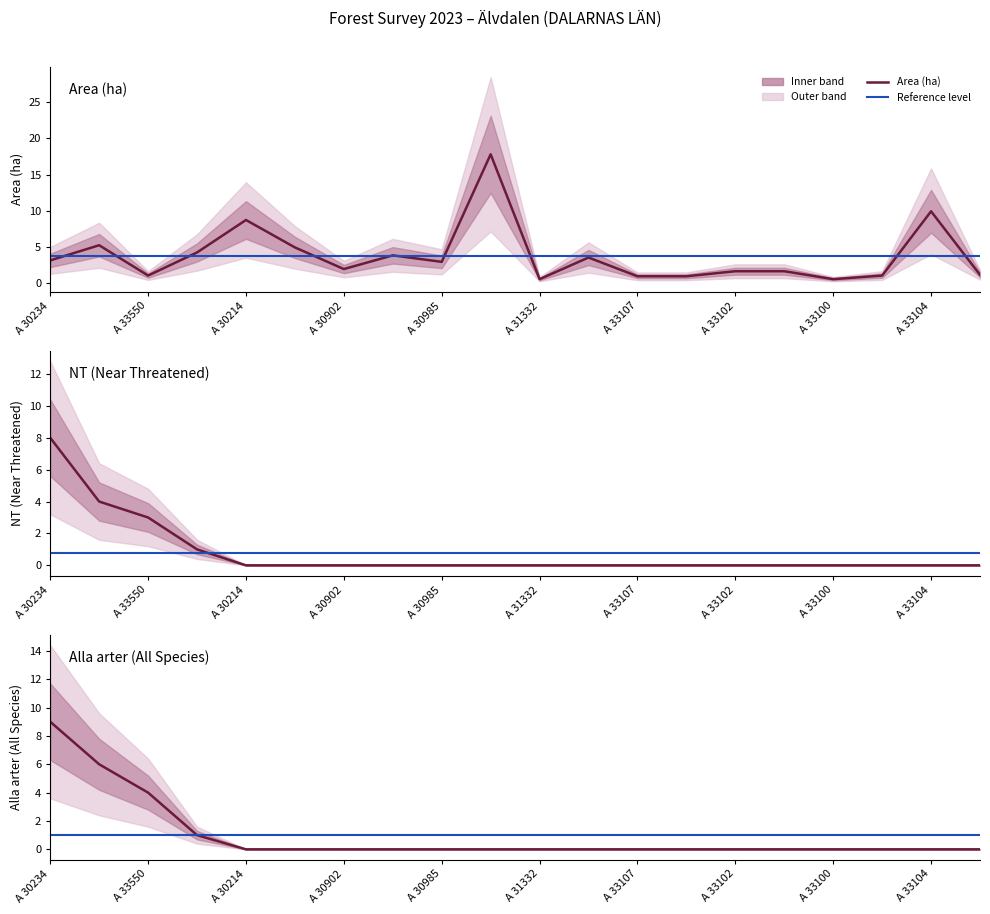

What is the label of the 17th point from the left?

A 33100